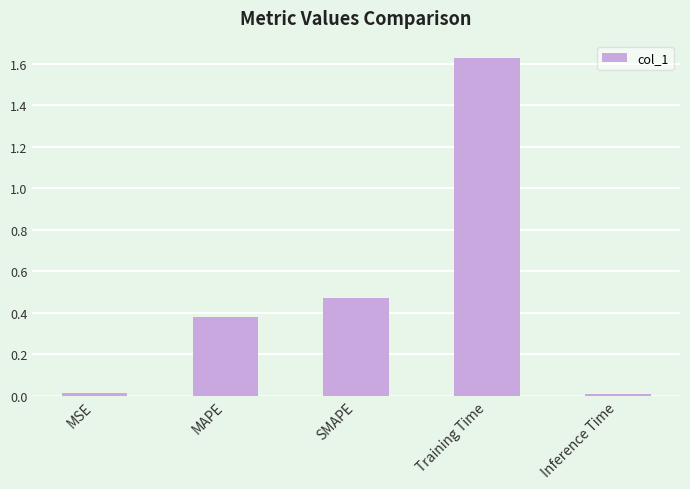

What is the label of the 4th bar from the left?

Training Time